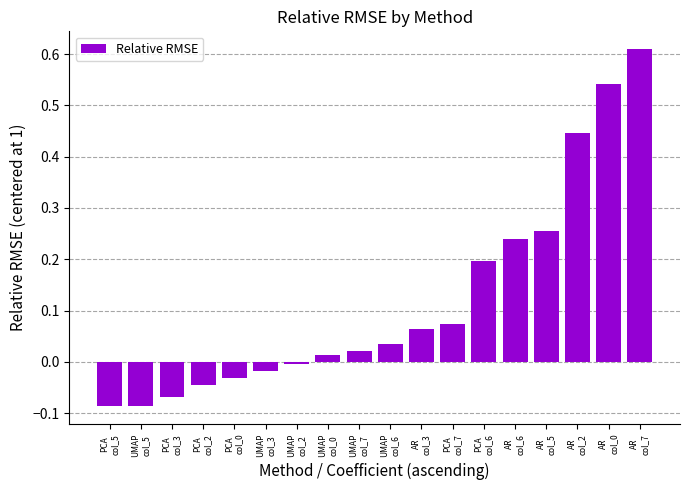

The chart shows a value of -0.0 at PCA
col_2. True or false?

True